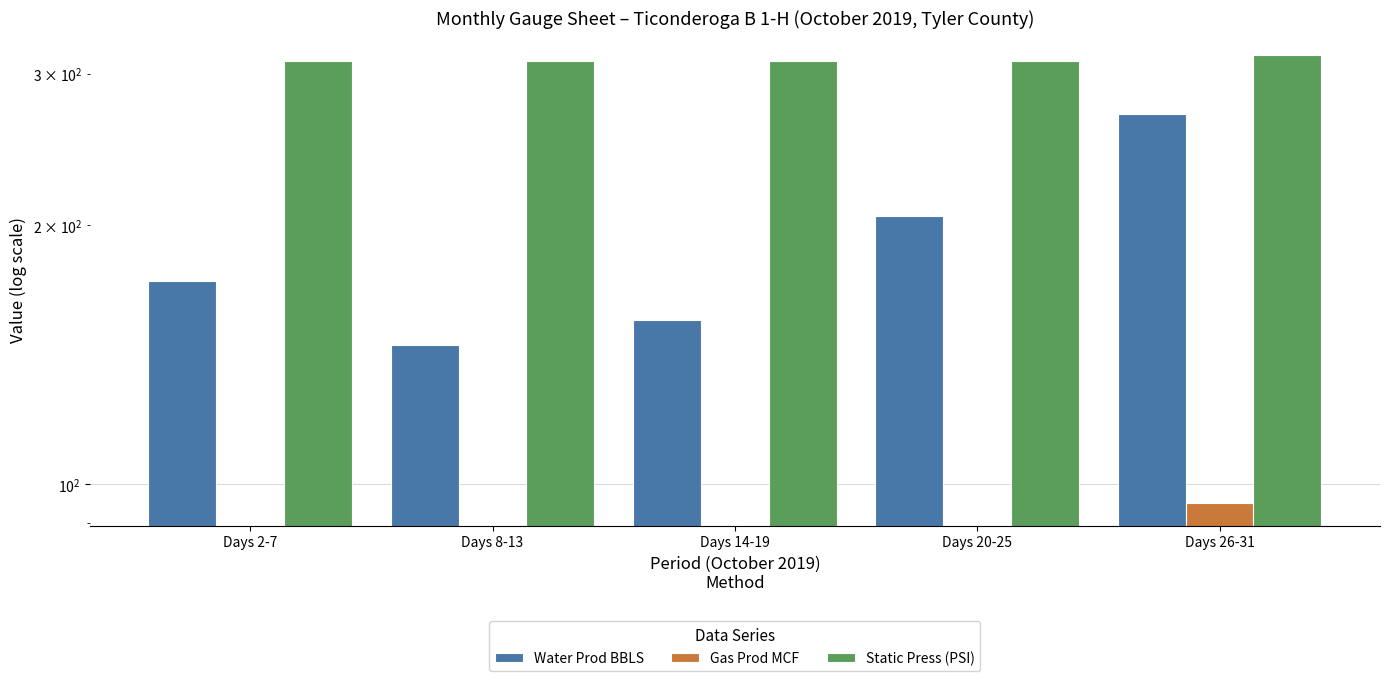

Between Days 14-19 and Days 2-7, which is larger?

Days 2-7